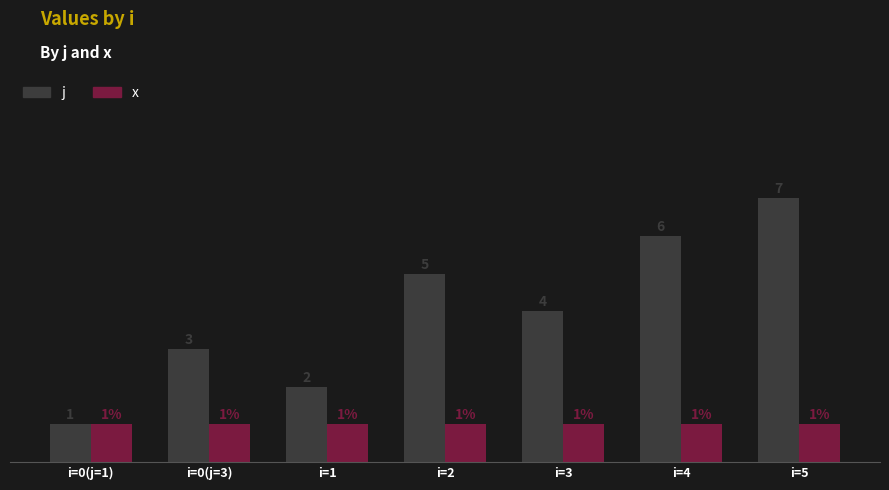

List the series in order of their peak value, lowest first.

x, j